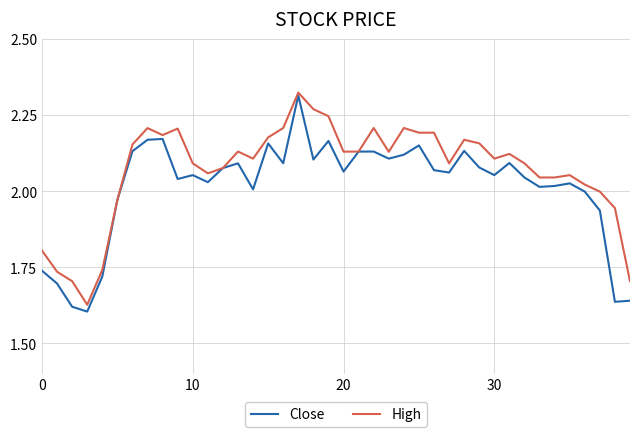

What is the difference between the maximum and second lowest values in the High series?

0.6